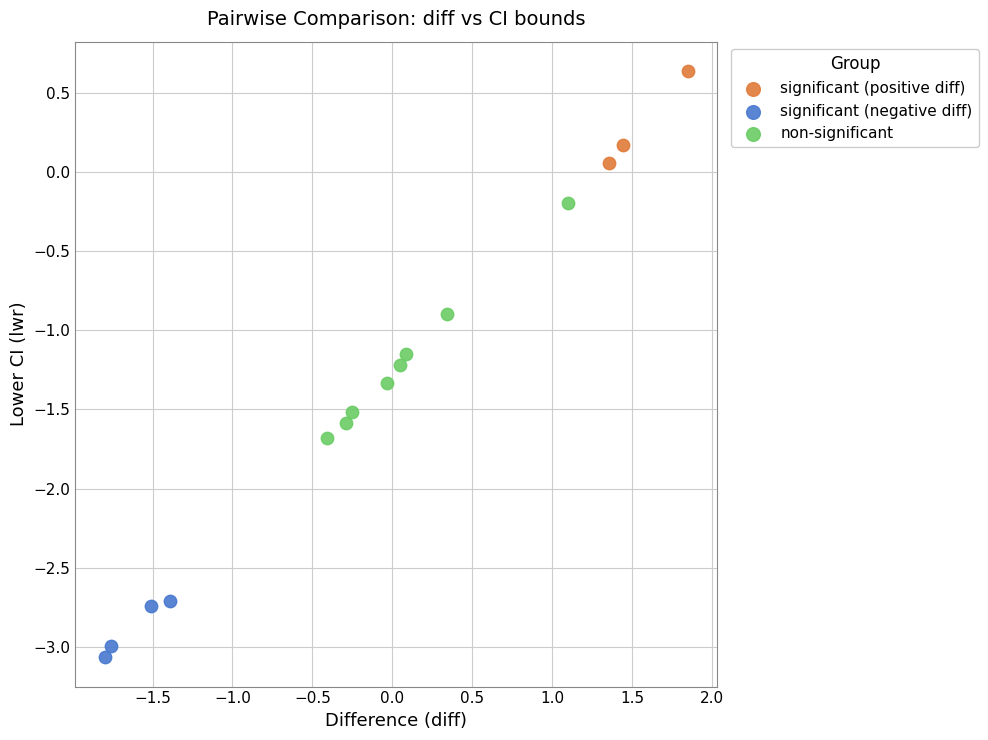

Which series has the widest spread of Y values?

non-significant